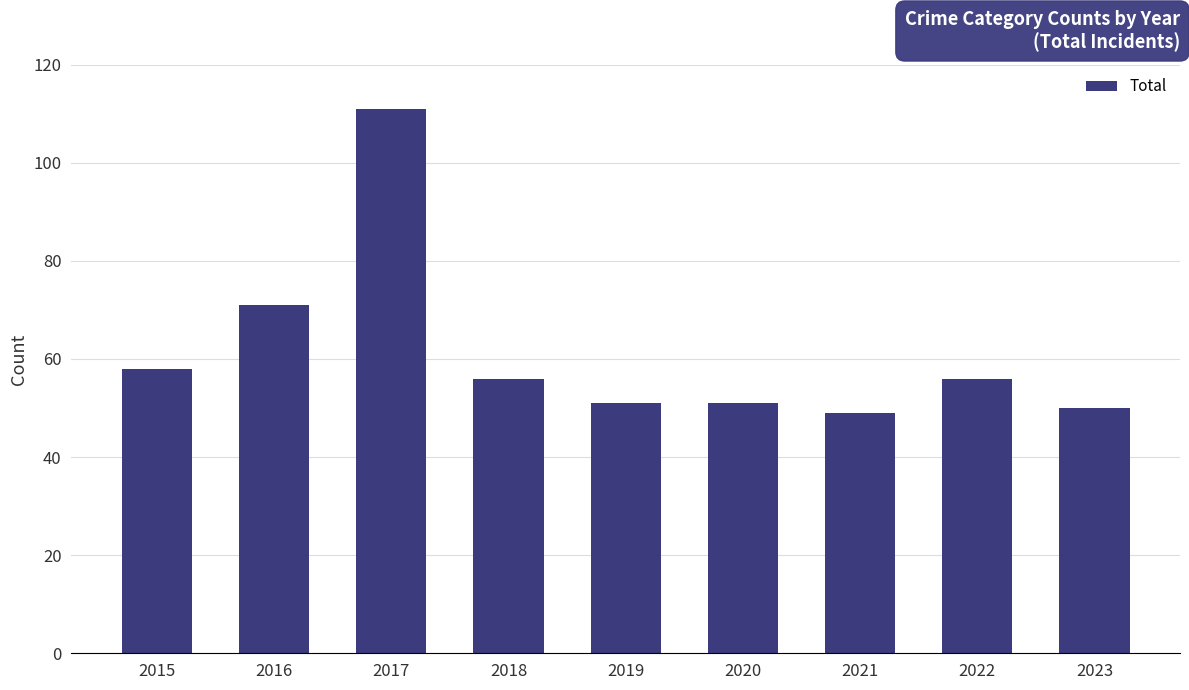

True or false: the data shows 50 at 2023.

True